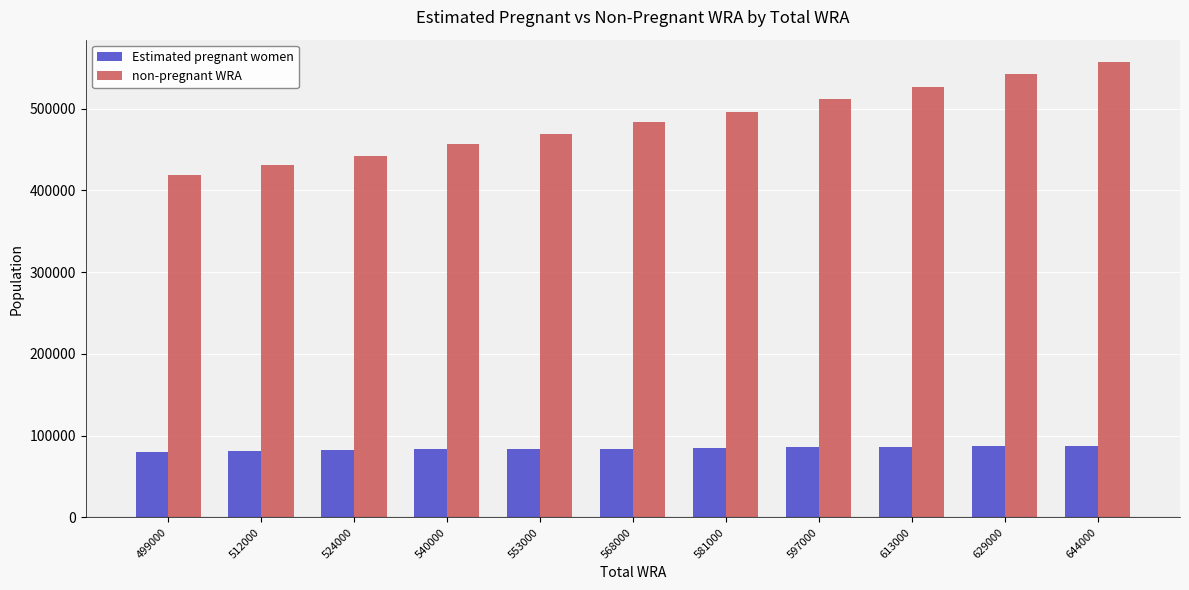

How many categories are shown in the chart?

11